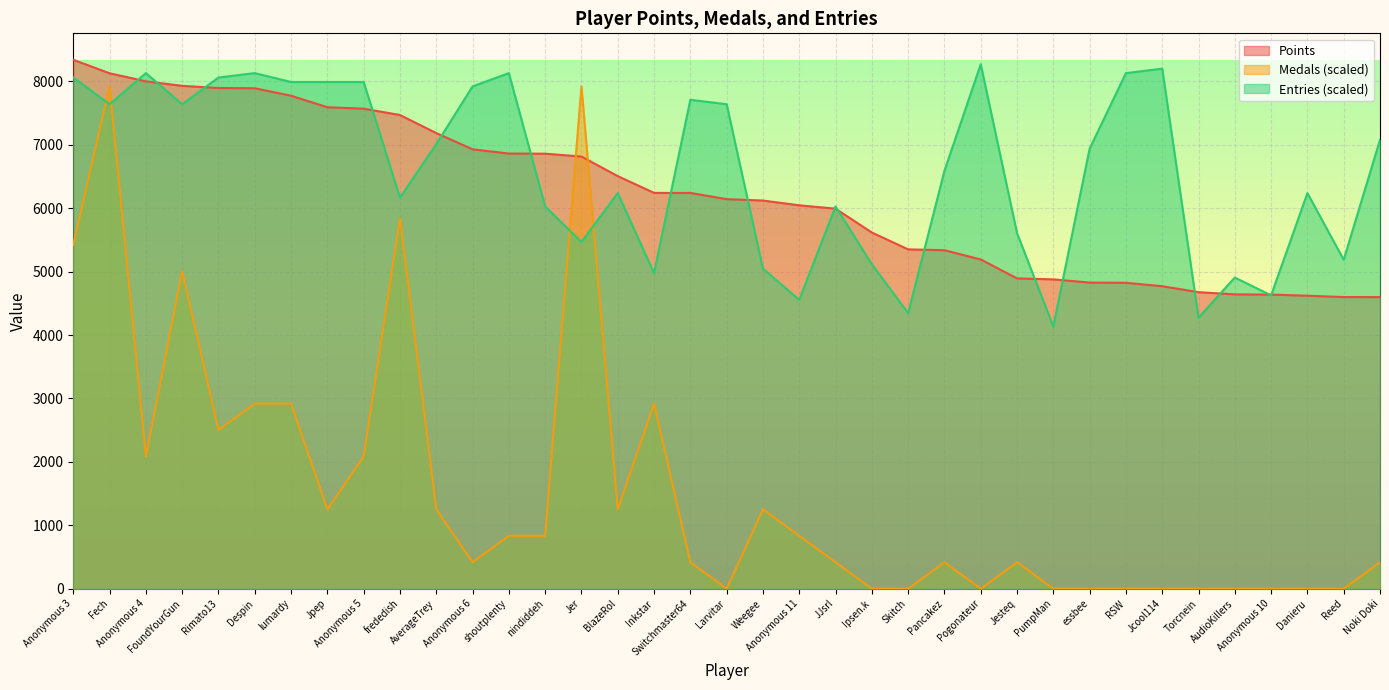

Reading right to left, transcribe all the data shown in this chart.

Points: Noki Doki=4598.0	Reed=4599.0	Danieru=4620.0	Anonymous 10=4638.0	AudioKillers=4641.0	Torcnein=4676.0	Jcool114=4770.0	RSW=4824.0	essbee=4827.0	PumpMan=4878.0	Jesteq=4893.0	Pogonateur=5192.0	Pancakez=5338.0	Skitch=5351.0	Ipsen.k=5617.0	JJsrl=5993.0	Anonymous 11=6046.0	Weegee=6121.0	Larvitar=6143.0	Switchmaster64=6241.0	Inkstar=6242.0	BlazeRol=6506.0	Jer=6815.0	nindiddeh=6860.0	shoutplenty=6862.0	Anonymous 6=6929.0	AverageTrey=7185.0	frededish=7470.0	Anonymous 5=7570.0	Jpep=7592.0	lumardy=7774.0	Despin=7892.0	Rimato13=7896.0	FoundYourGun=7930.0	Anonymous 4=8001.0	Fech=8128.0	Anonymous 3=8341.0
Medals: Noki Doki=417.1	Reed=0.0	Danieru=0.0	Anonymous 10=0.0	AudioKillers=0.0	Torcnein=0.0	Jcool114=0.0	RSW=0.0	essbee=0.0	PumpMan=0.0	Jesteq=417.1	Pogonateur=0.0	Pancakez=417.1	Skitch=0.0	Ipsen.k=0.0	JJsrl=417.1	Anonymous 11=834.1	Weegee=1251.2	Larvitar=0.0	Switchmaster64=417.1	Inkstar=2919.3	BlazeRol=1251.2	Jer=7923.9	nindiddeh=834.1	shoutplenty=834.1	Anonymous 6=417.1	AverageTrey=1251.2	frededish=5838.7	Anonymous 5=2085.2	Jpep=1251.2	lumardy=2919.3	Despin=2919.3	Rimato13=2502.3	FoundYourGun=5004.6	Anonymous 4=2085.2	Fech=7923.9	Anonymous 3=5421.7
Entries: Noki Doki=7079.3	Reed=5186.8	Danieru=6238.2	Anonymous 10=4626.1	AudioKillers=4906.5	Torcnein=4275.6	Jcool114=8200.8	RSW=8130.7	essbee=6939.2	PumpMan=4135.5	Jesteq=5607.4	Pogonateur=8270.9	Pancakez=6588.7	Skitch=4345.7	Ipsen.k=5116.7	JJsrl=6027.9	Anonymous 11=4556.0	Weegee=5046.7	Larvitar=7640.1	Switchmaster64=7710.2	Inkstar=4976.6	BlazeRol=6238.2	Jer=5467.2	nindiddeh=6027.9	shoutplenty=8130.7	Anonymous 6=7920.4	AverageTrey=7009.2	frededish=6168.1	Anonymous 5=7990.5	Jpep=7990.5	lumardy=7990.5	Despin=8130.7	Rimato13=8060.6	FoundYourGun=7640.1	Anonymous 4=8130.7	Fech=7640.1	Anonymous 3=8060.6